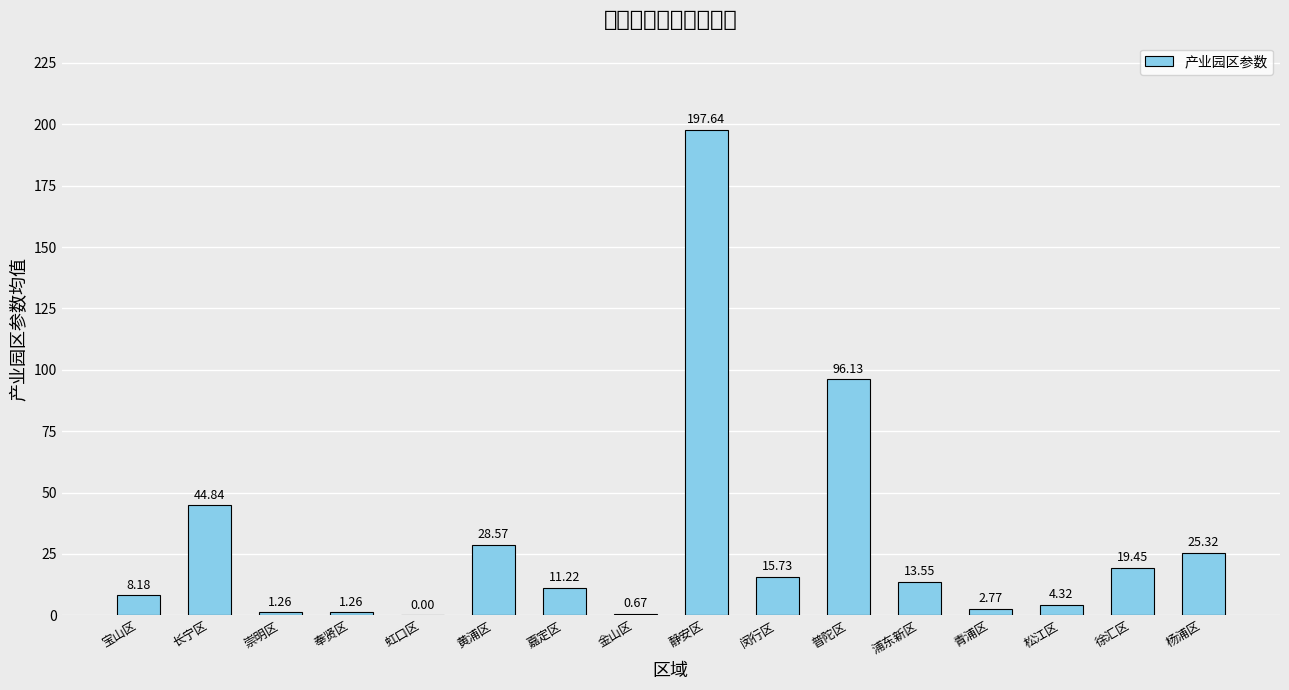

The value at 浦东新区 is 8.2. True or false?

False